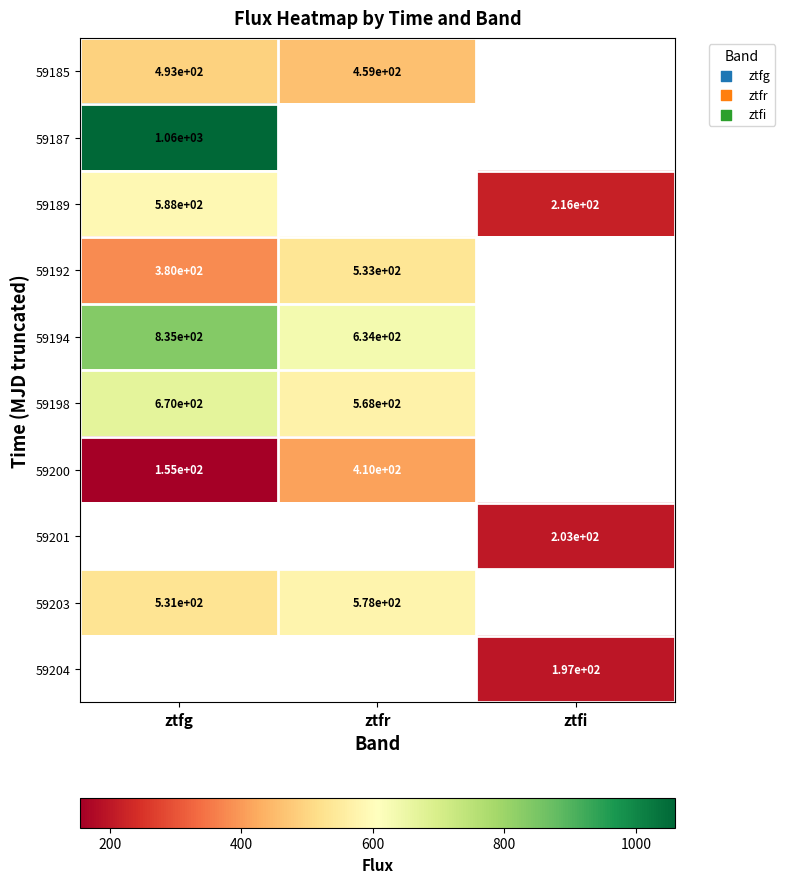

Is it true that 59194 equals 834.7 at ztfg?

True